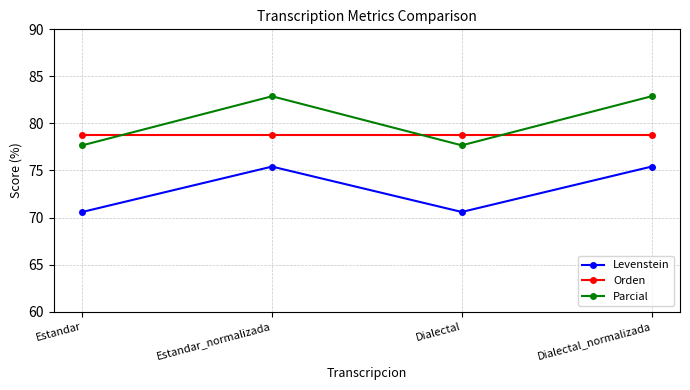

Is it true that Levenstein equals 104.0 at Dialectal_normalizada?

False